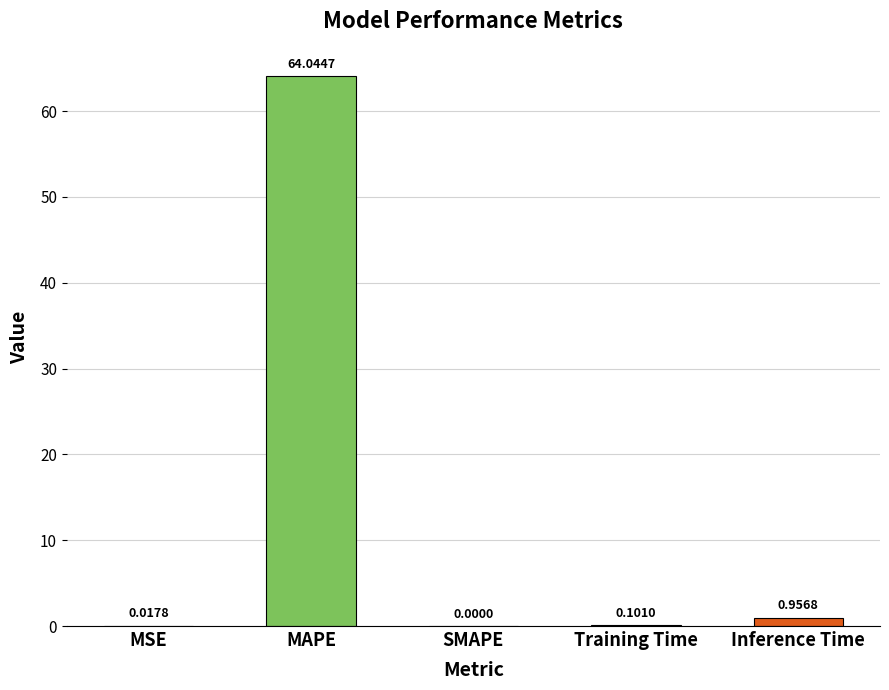

What is the change in value from SMAPE to Training Time?

+0.1